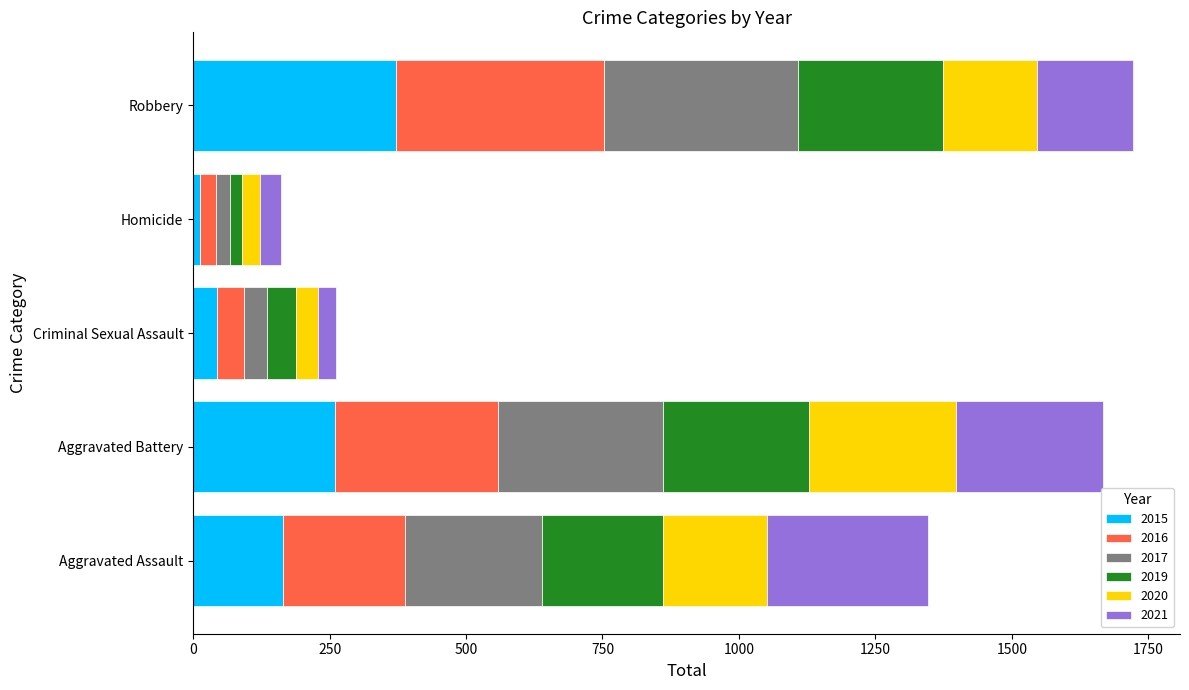

Is it true that 2015 equals 164 at Aggravated Assault?

True